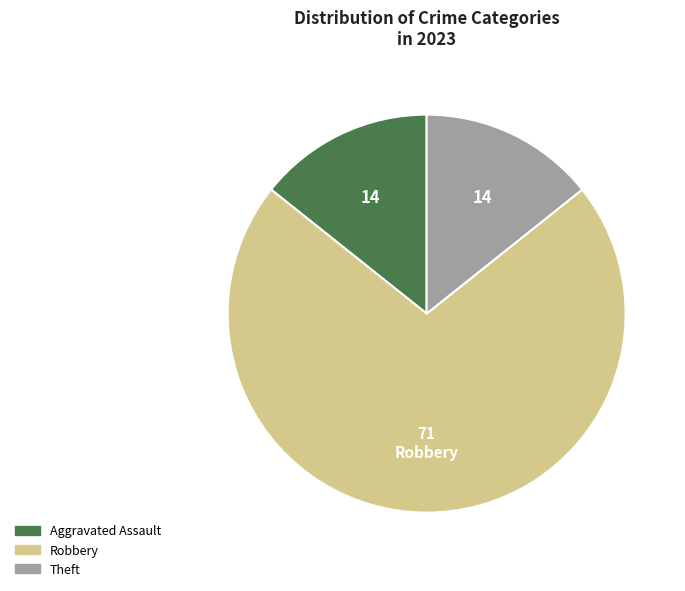

Which category has the biggest portion of the pie?

Robbery